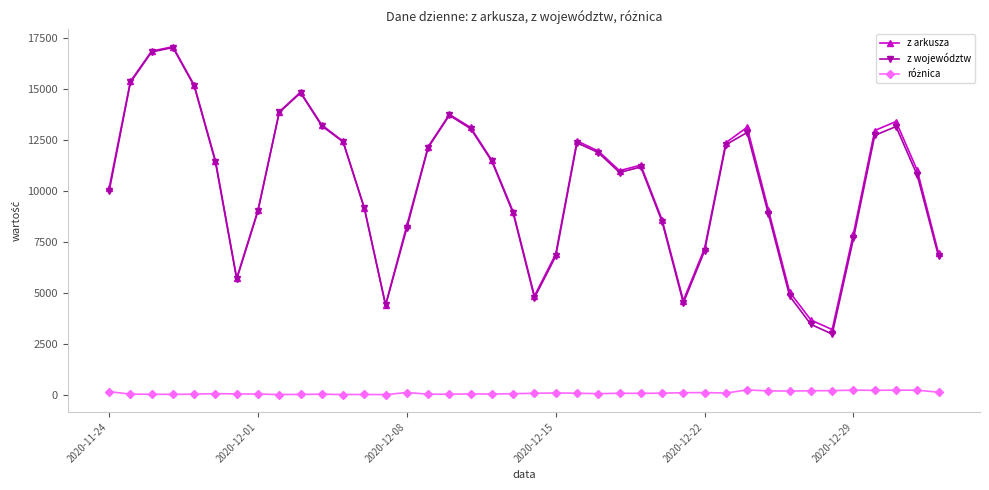

What is the maximum value for z województw?

17019